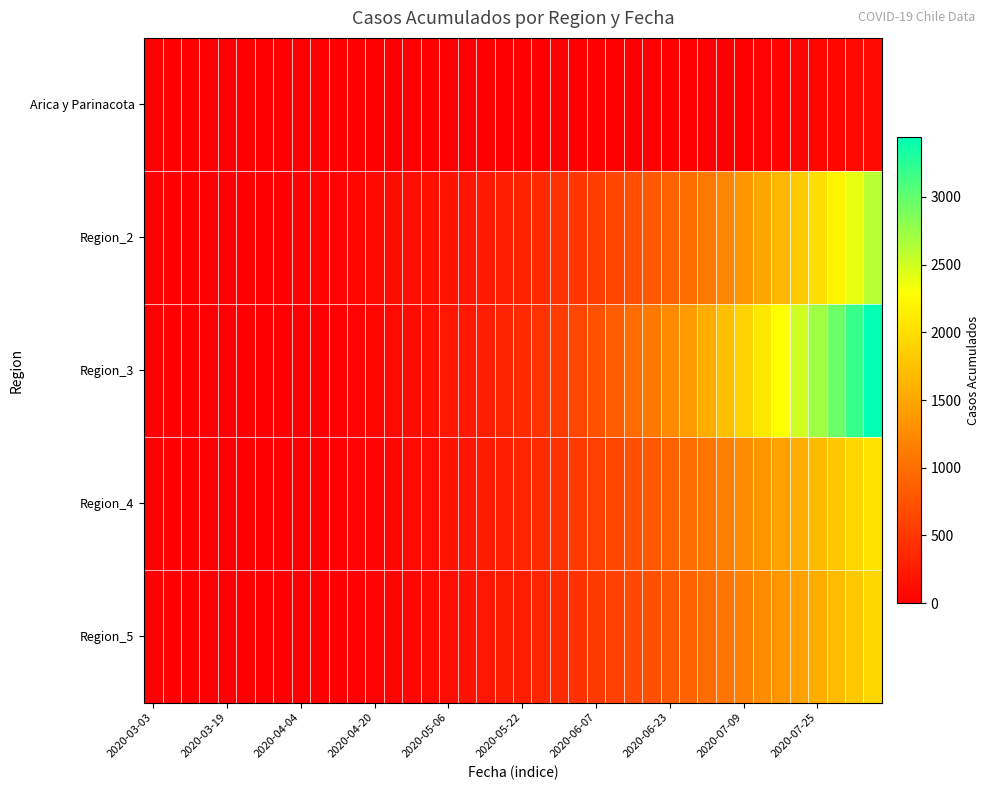

Rank the series by their maximum value, from highest to lowest.

Region_3, Region_2, Region_4, Region_5, Arica y Parinacota